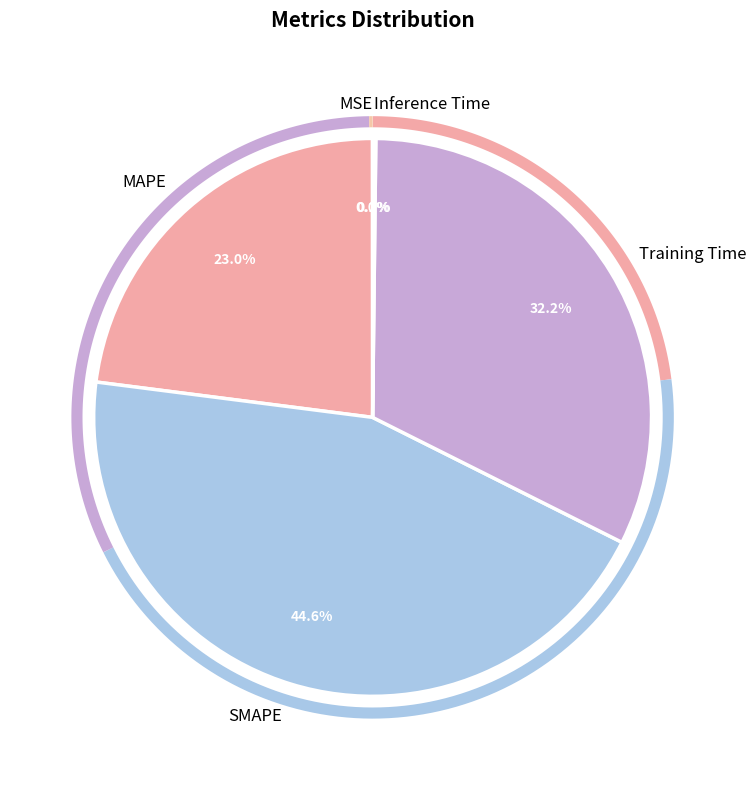

To the nearest percent, what portion does SMAPE represent?

45%